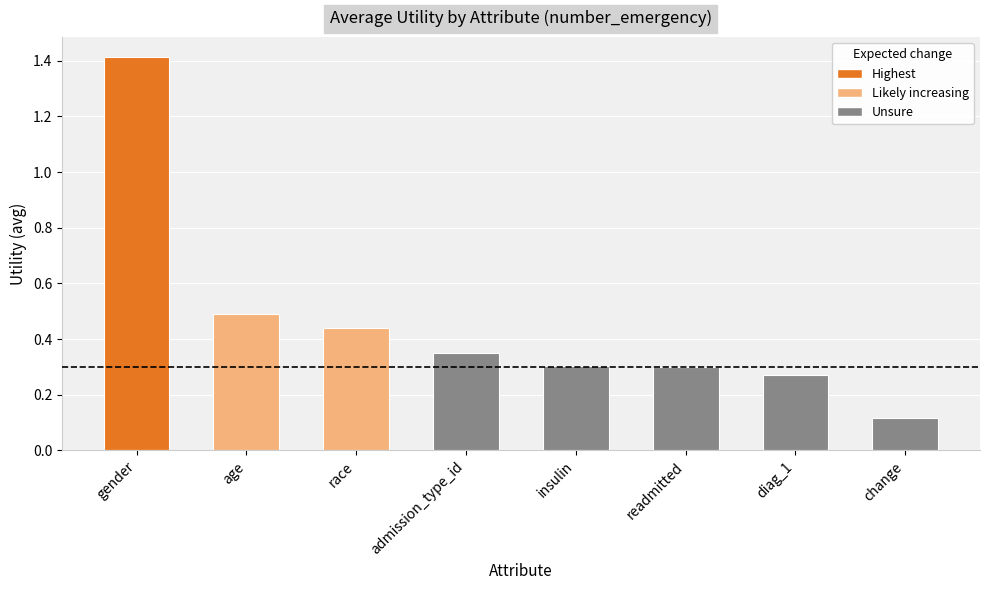

The chart shows a value of 0.2 at age. True or false?

False